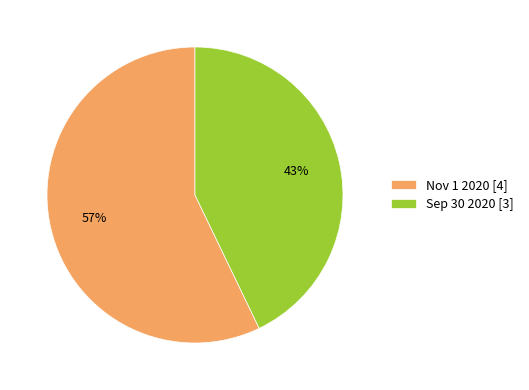

Is it true that Nov 1 2020 is 57% of the pie?

True